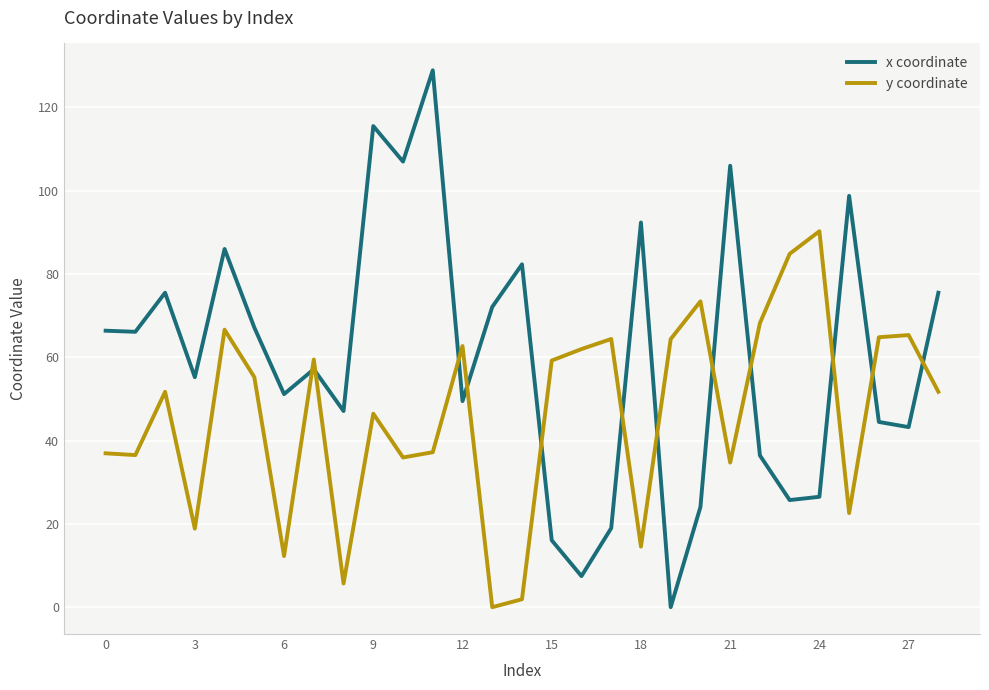

Which series has the widest spread of values?

x coordinate